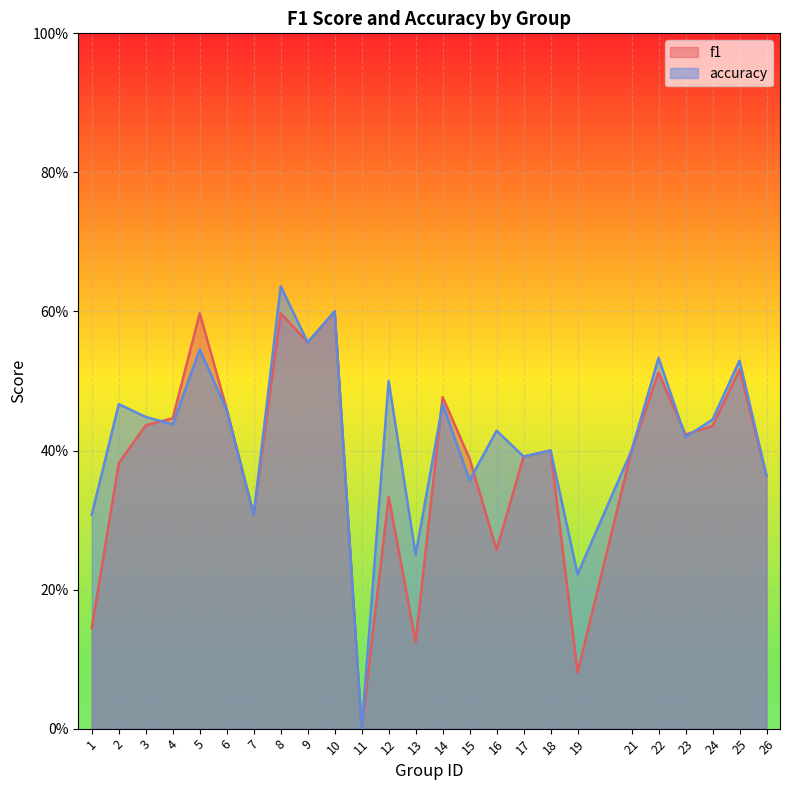

How many lines are shown in the chart?

2